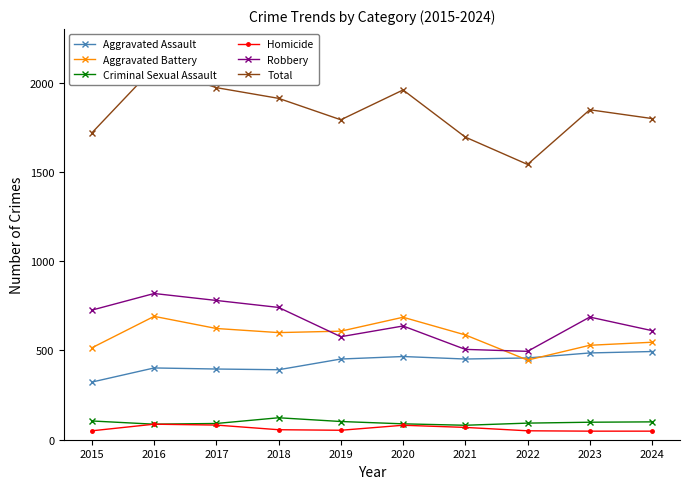

How many interior local valleys does the Robbery series have?

2